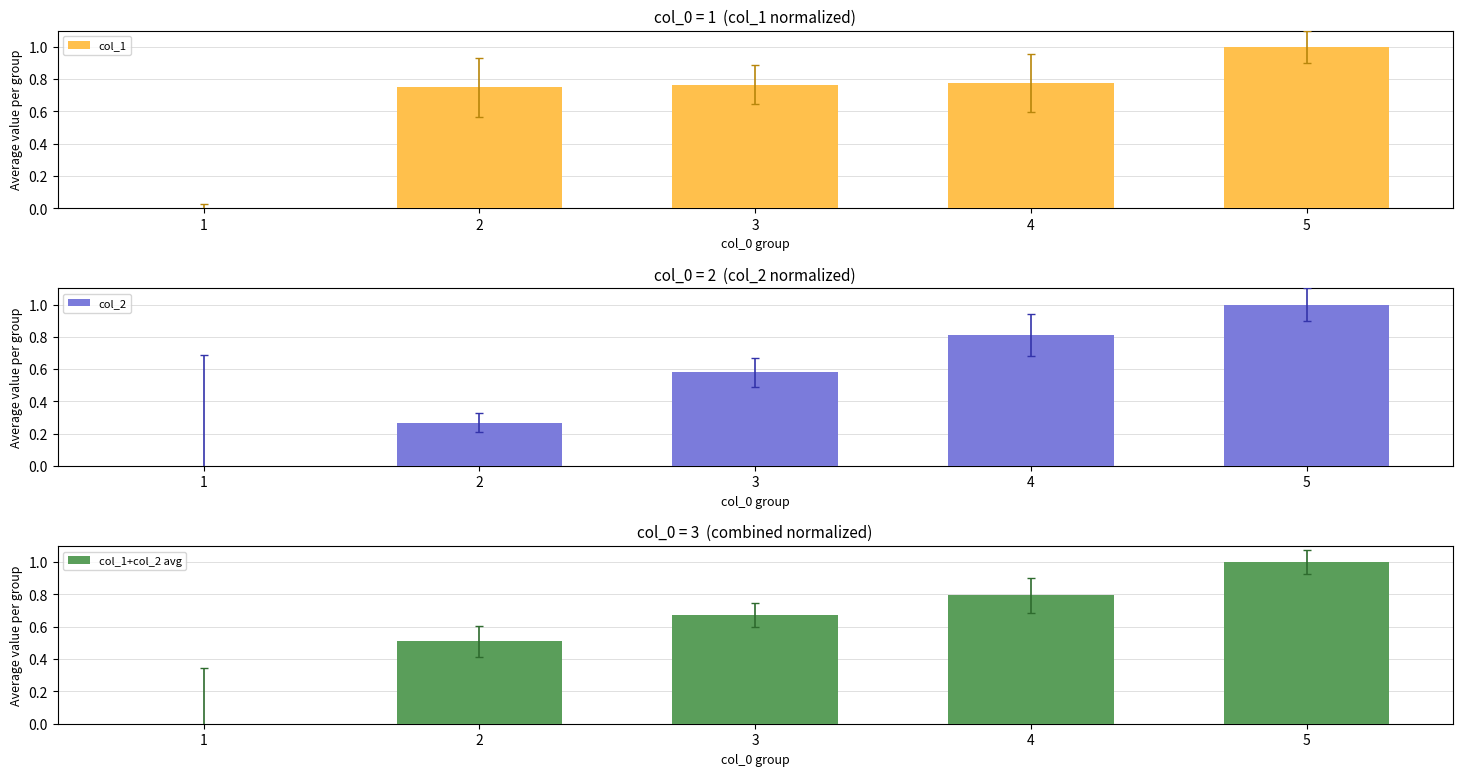

How many data points does each series have?

5